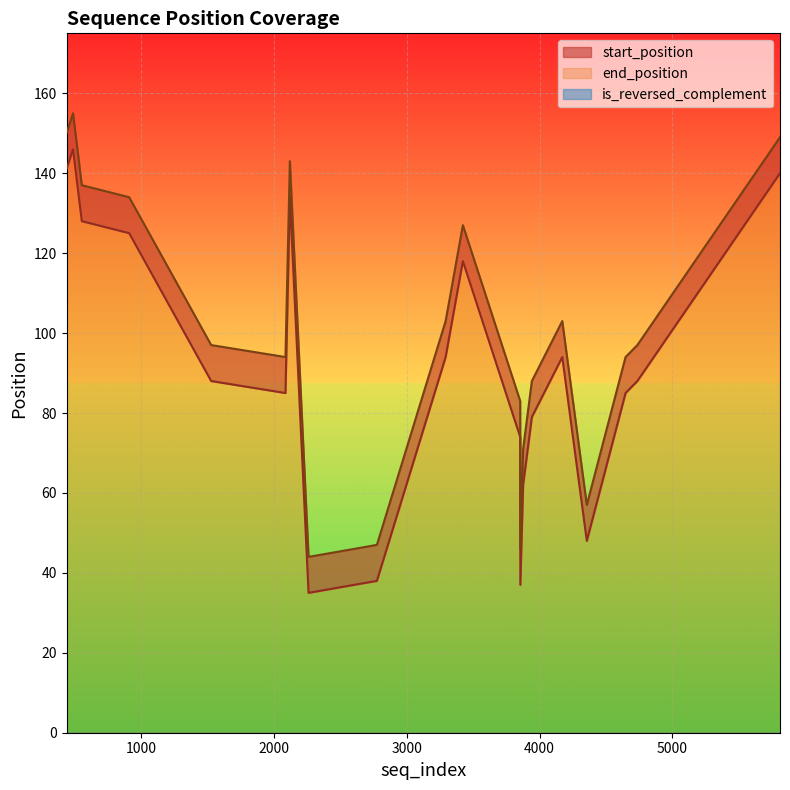

Rank the series at 4648 from highest to lowest value.

end_position, start_position, is_reversed_complement